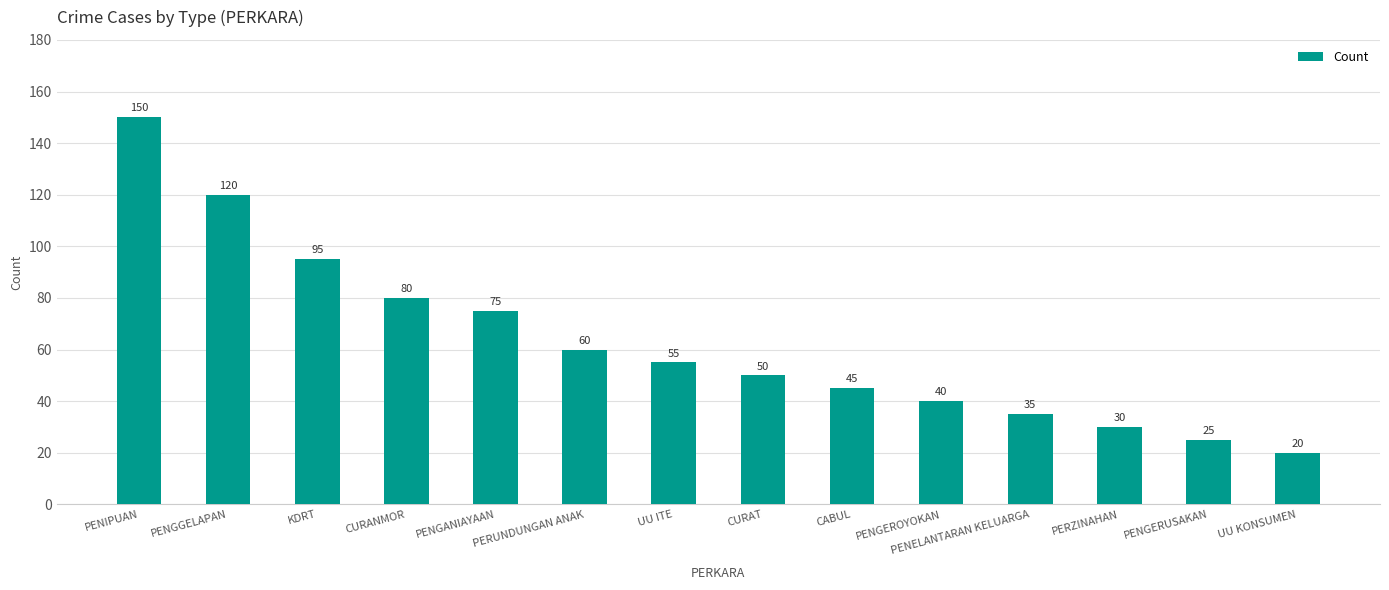

What is the ratio of the value at PENGANIAYAAN to the value at PENGERUSAKAN?

3.0